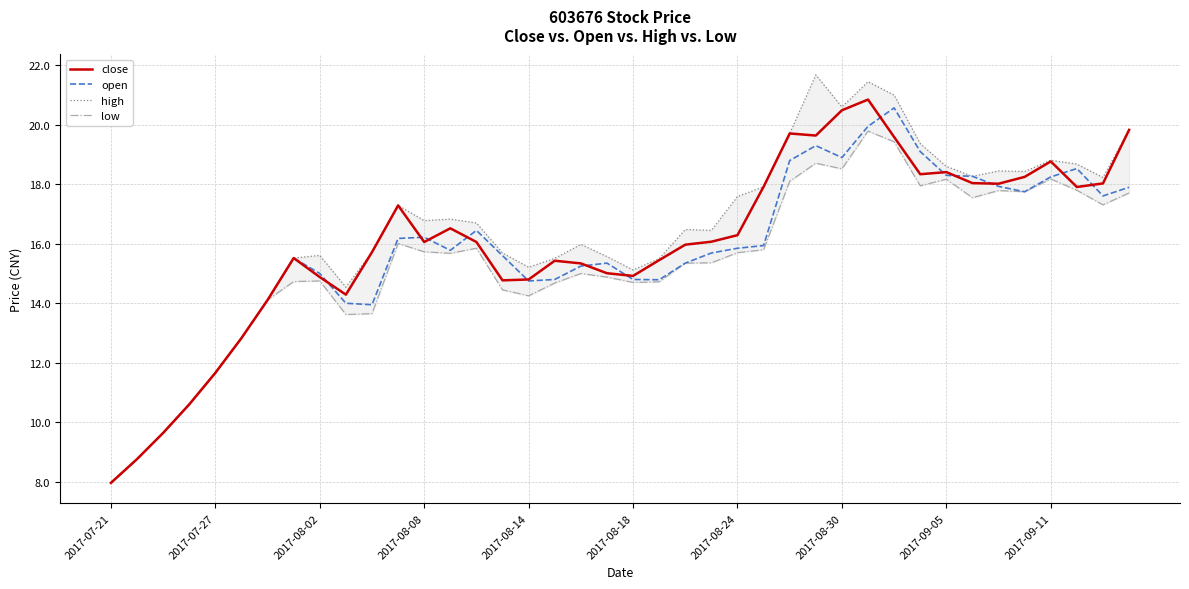

What is the value of the high point at the 37th from the left?

18.8